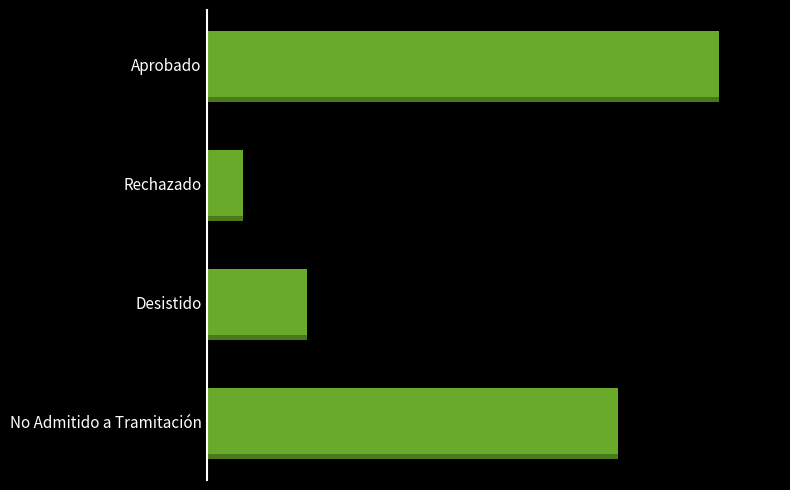

What is the change in value from No Admitido a Tramitación to Rechazado?

-41